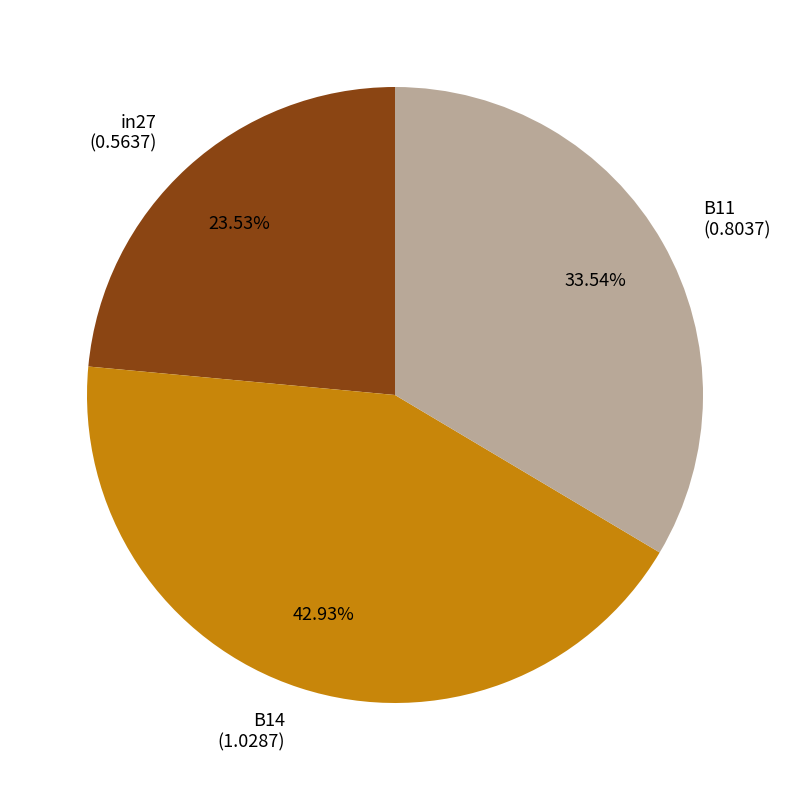

Is there any slice that represents more than half of the pie?

No